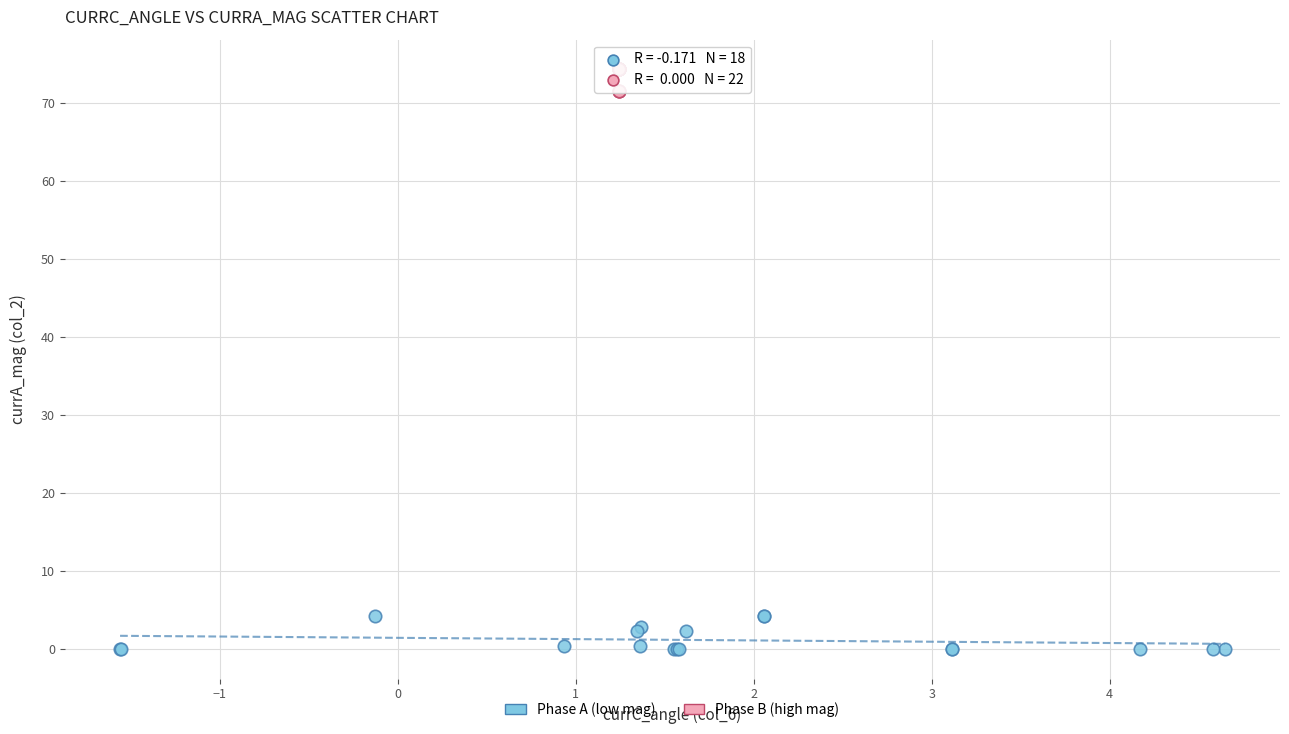

Which series contains the highest Y value?

Phase B (high mag)